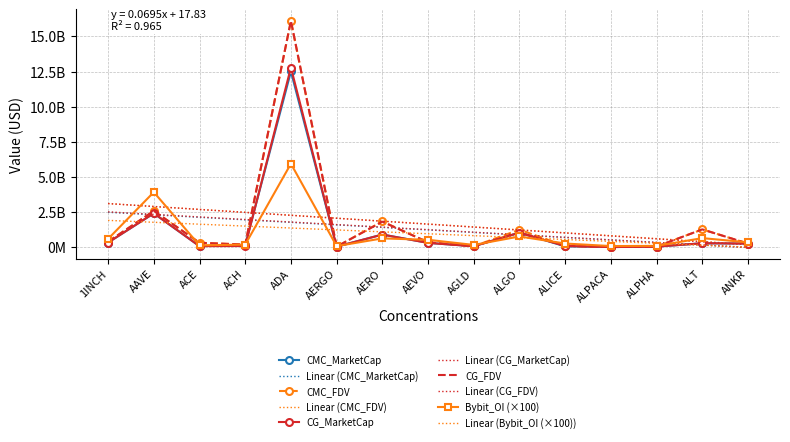

What is the value of the CMC_FDV point at the 1st from the left?

403979540